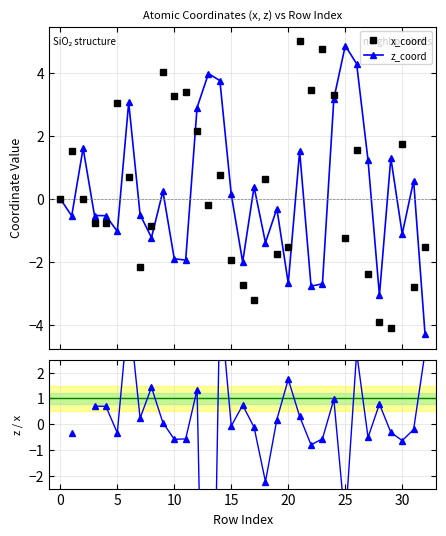

How many series are shown in this chart?

3